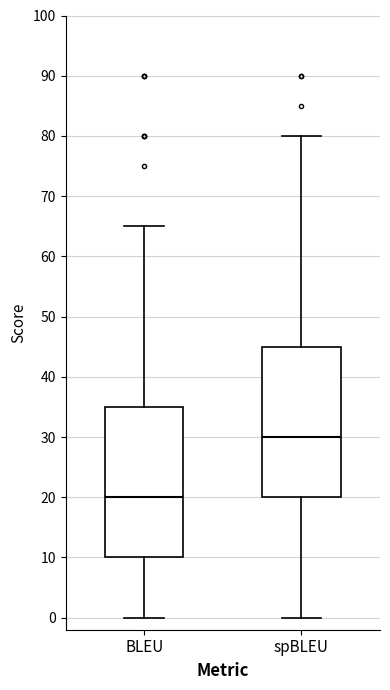

Reading left to right, transcribe this box plot: for each box, give where its median line is, the range the box spans, and where its two whiskers end, as read against the y-axis. The values are not printed on the chart, so give them approximately, as read against the axis.

BLEU: median 20, box 10 to 35, whiskers 0 to 65
spBLEU: median 30, box 20 to 45, whiskers 0 to 80